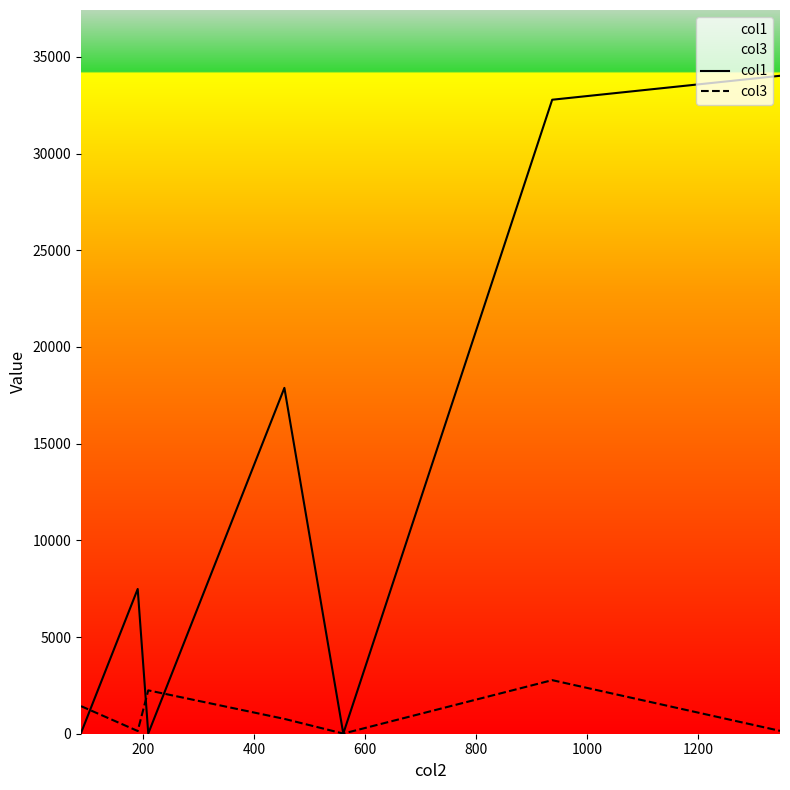

Which series has the largest range (max minus min)?

col1